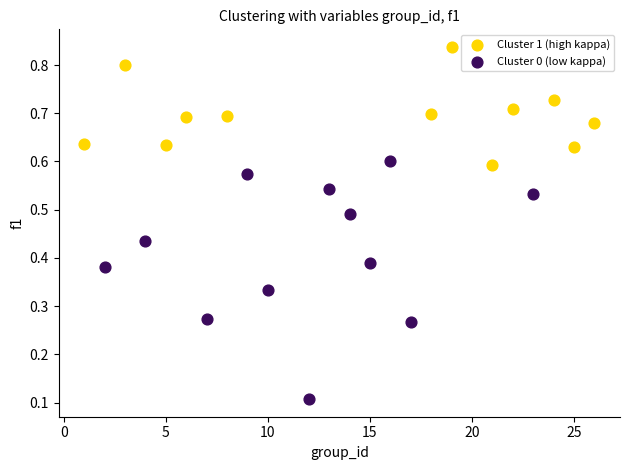

Which series reaches the minimum Y coordinate?

Cluster 0 (low kappa)